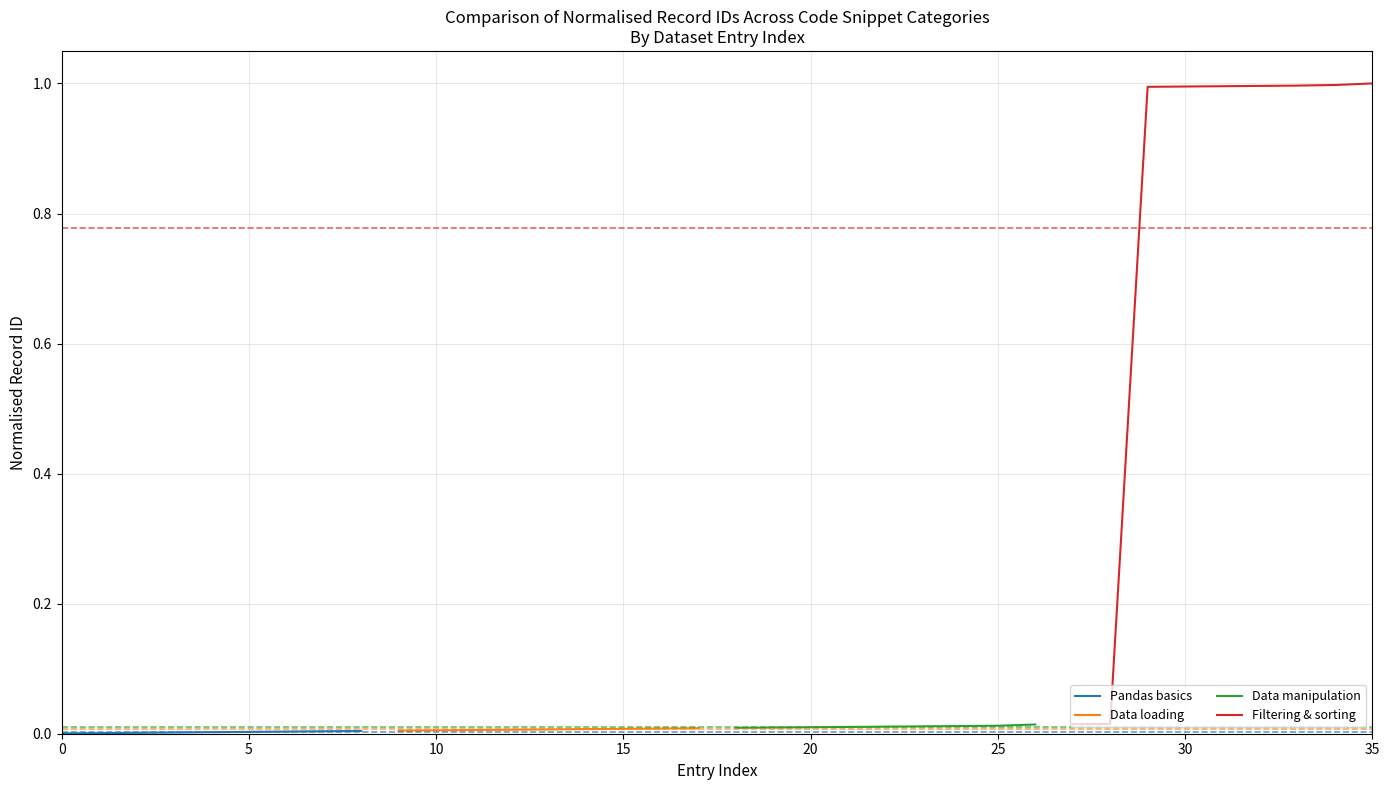

What is the greatest value displayed?

1.0